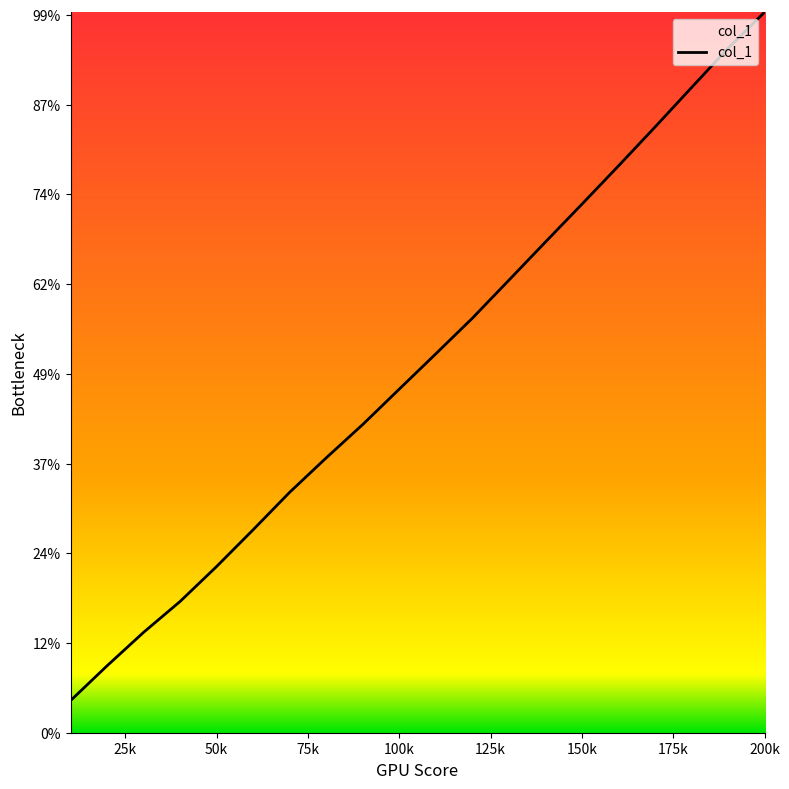

Does the chart display data point markers on the line(s)?

No